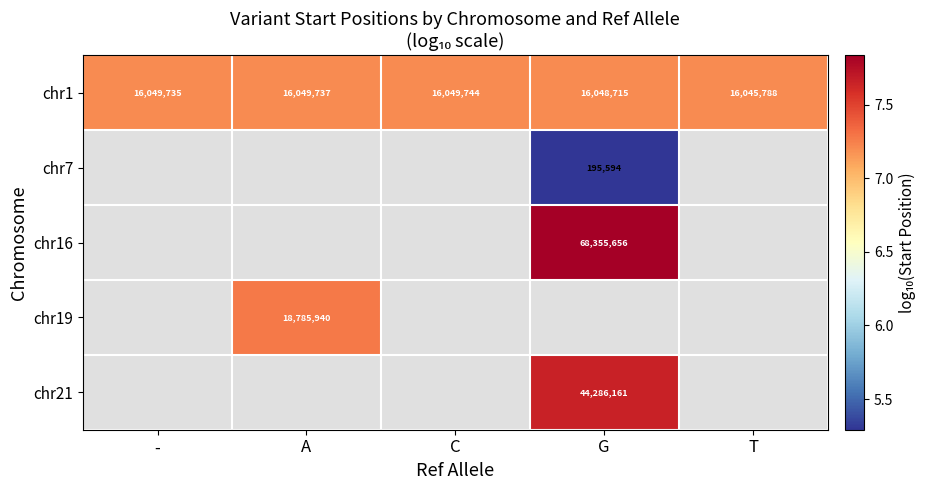

At how many categories does at least one series exceed 5?

5